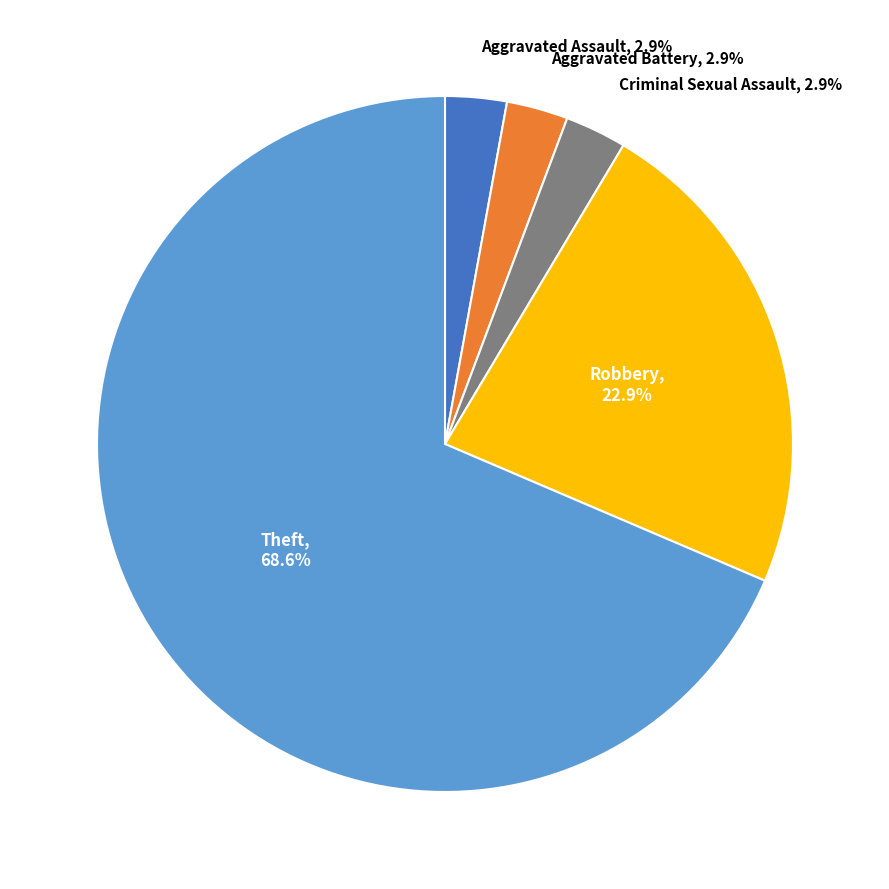

Does any single category account for the majority?

Yes